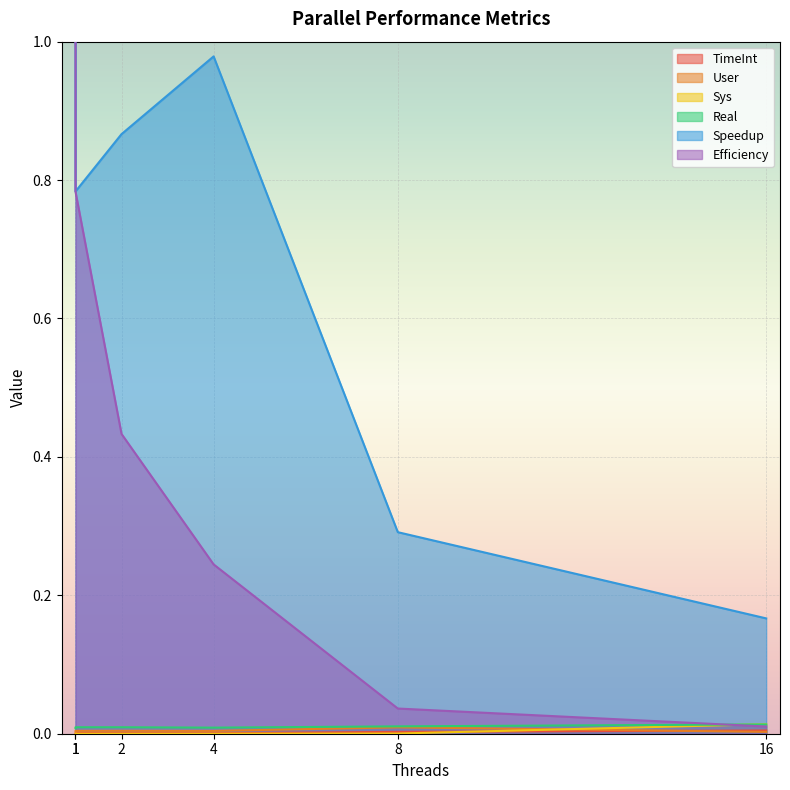

True or false: Sys has a value of 0.0 at 4.

True